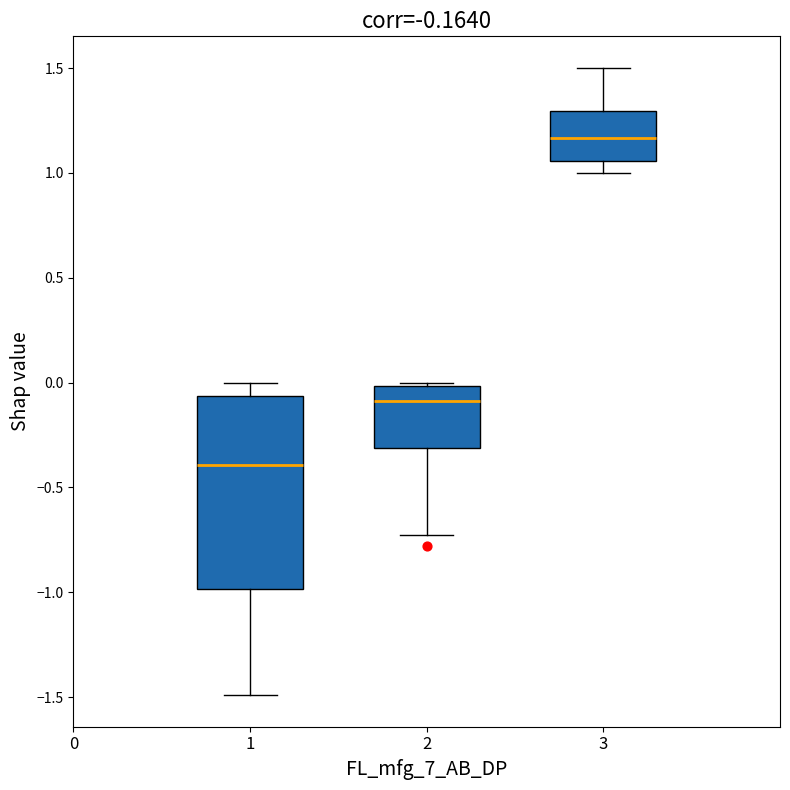

Comparing the boxes themselves (not the whiskers), which one is the tallest?

1